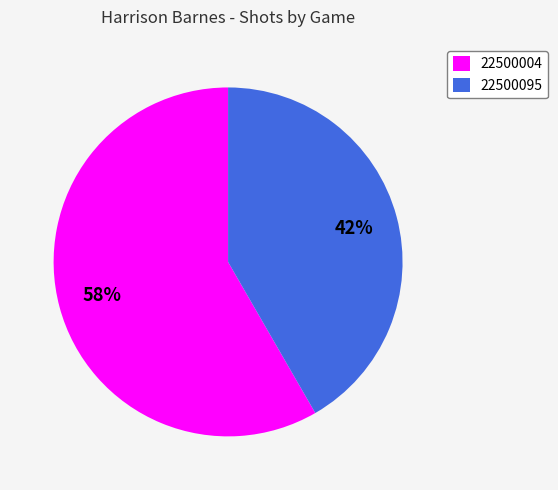

To the nearest percent, what is the average slice percentage?

50%